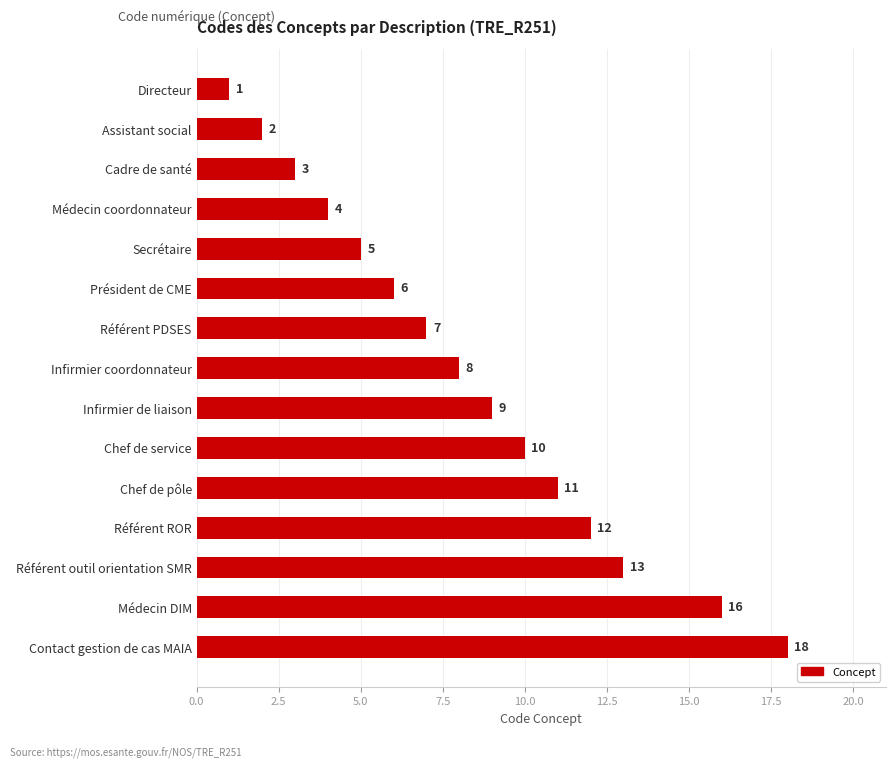

What is the difference between the second highest and second lowest values?

14